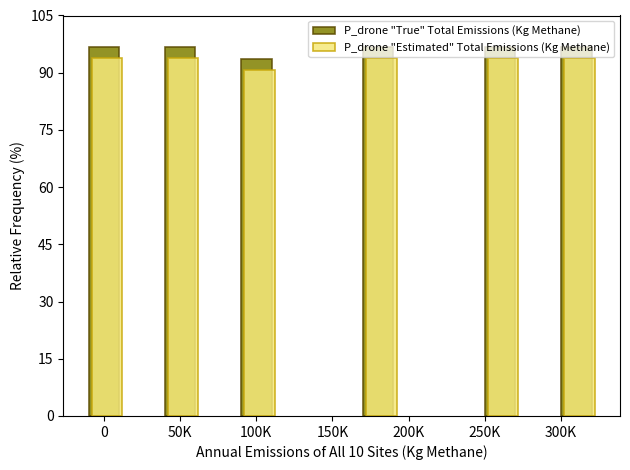

What is the highest value of the P_drone "True" Total Emissions (Kg Methane) series?

96.7